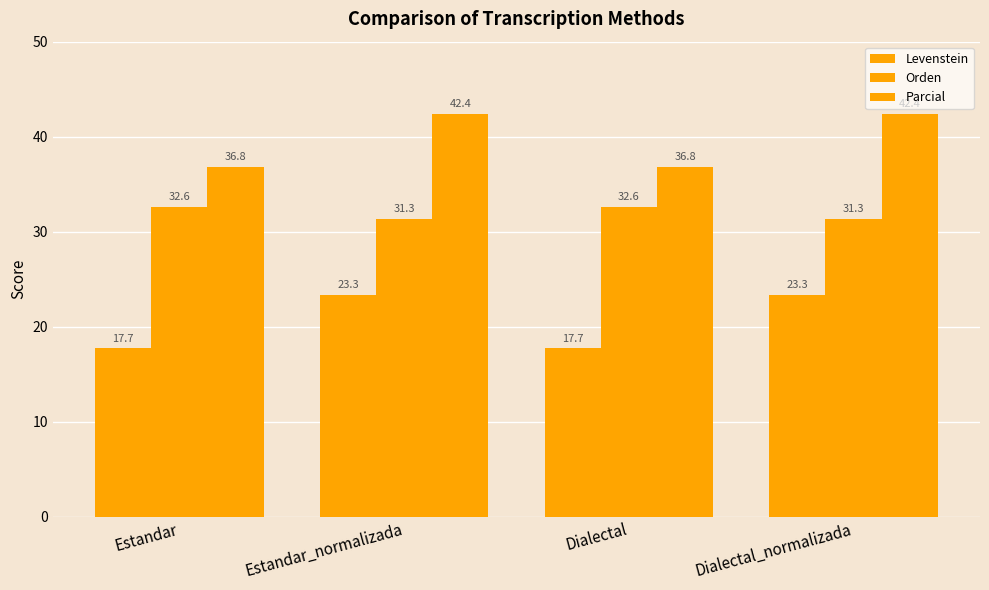

How many bars are there in each group?

3